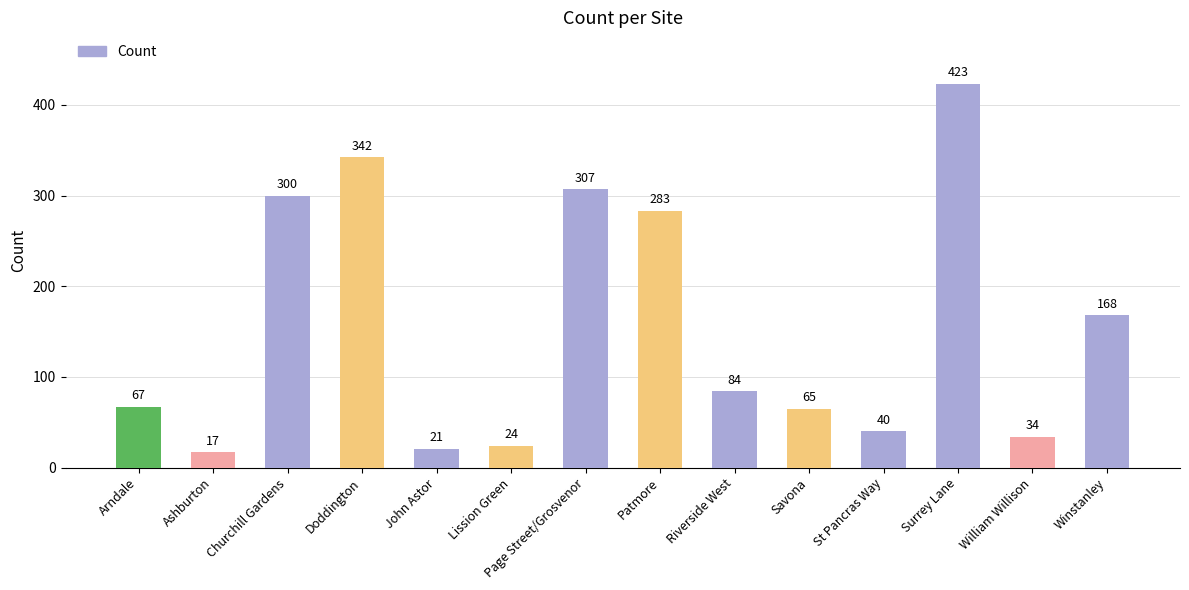

Does the chart contain any negative values?

No